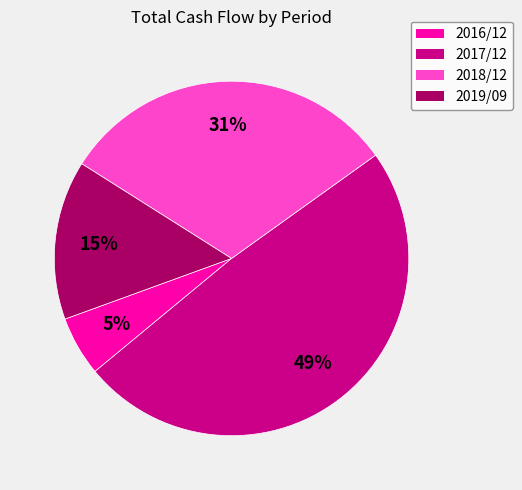

How many segments does this pie chart have?

4